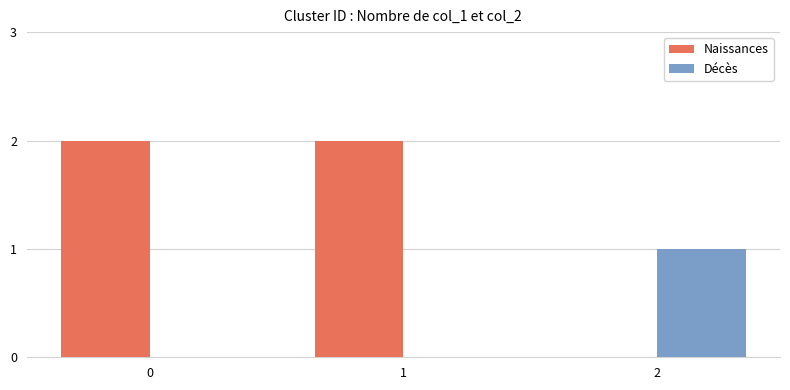

Is the value of Décès at 1 greater than the value of Naissances at 1?

No